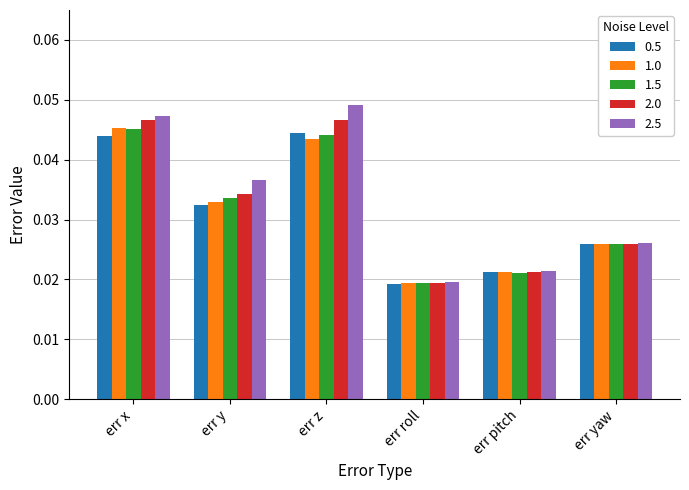

Which label corresponds to the largest value in the chart?

err z